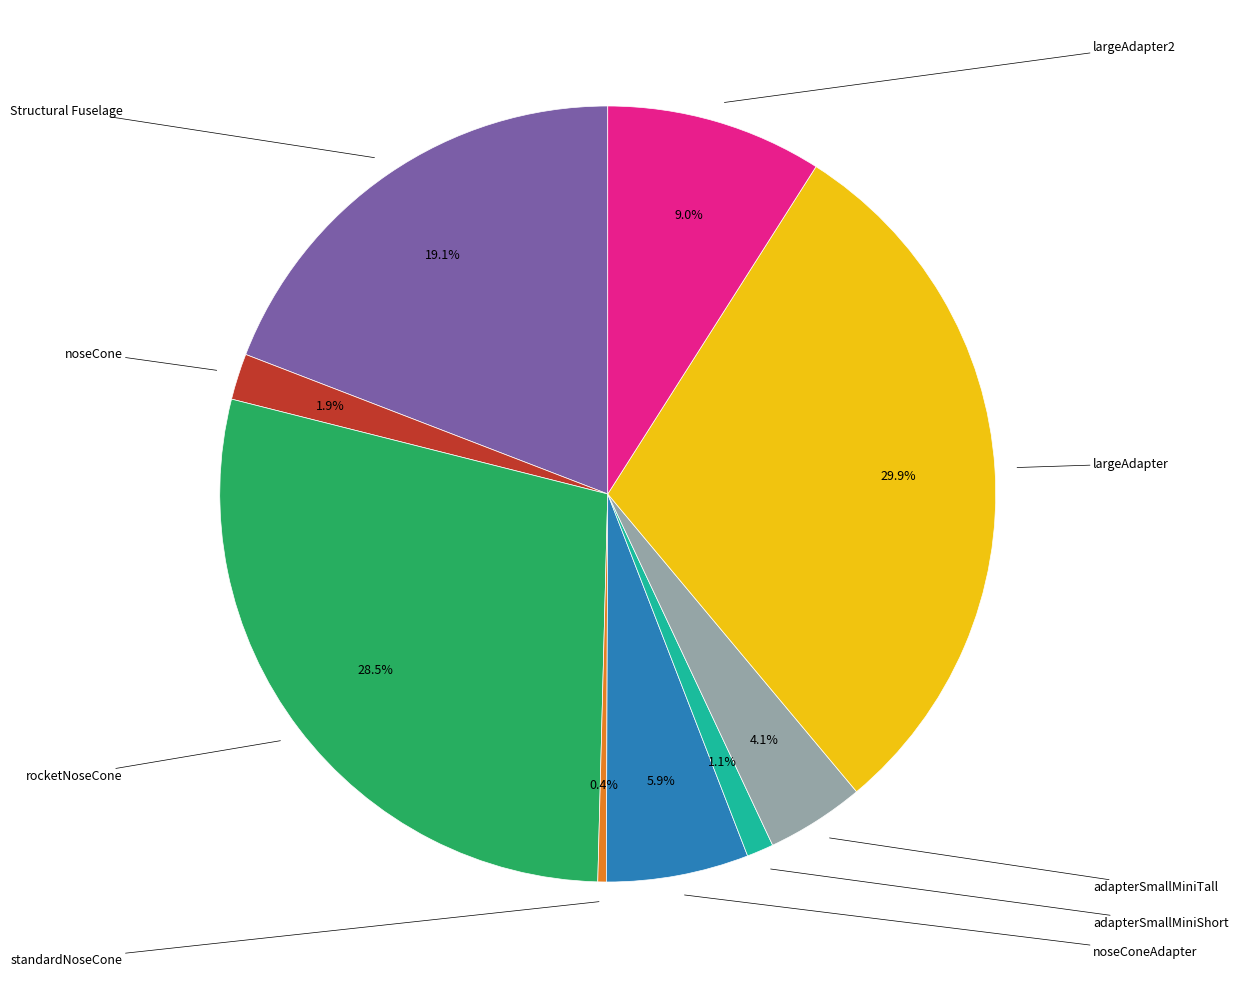

Does any single category account for the majority?

No